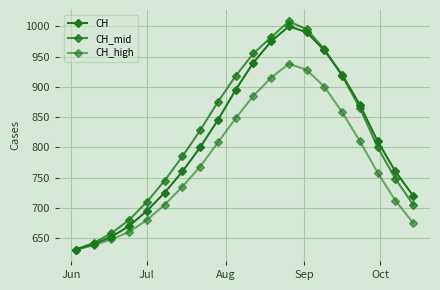

How many values in the CH series are below 810?

10